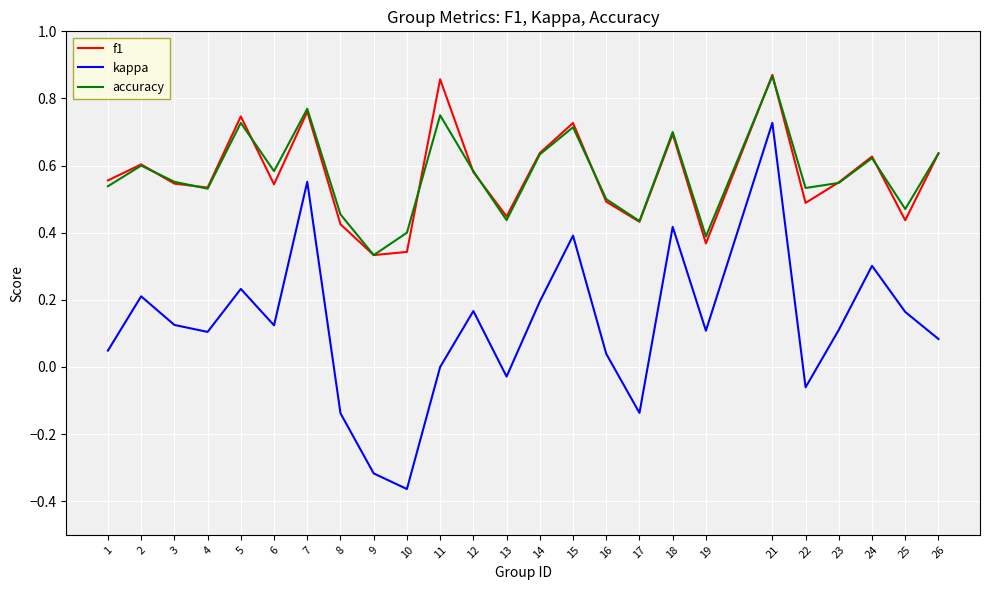

In f1, how many points are higher than both neighbors (excluding endpoints)?

8